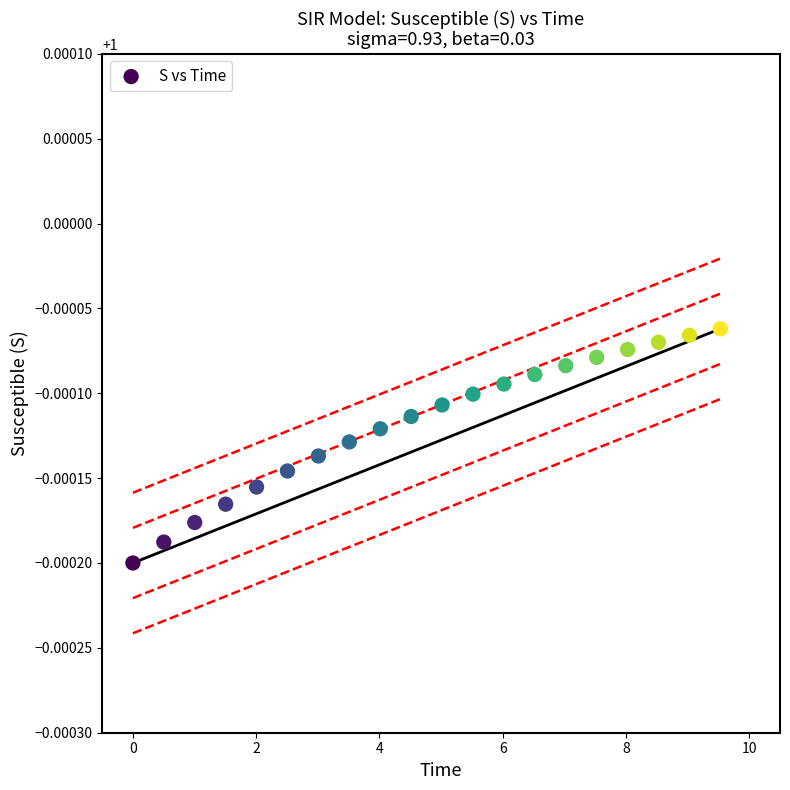

What is the range of X values (max minus min)?

9.5